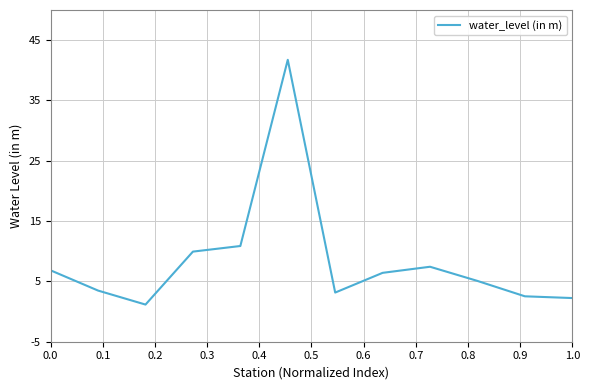

What is the smallest value displayed?

1.2